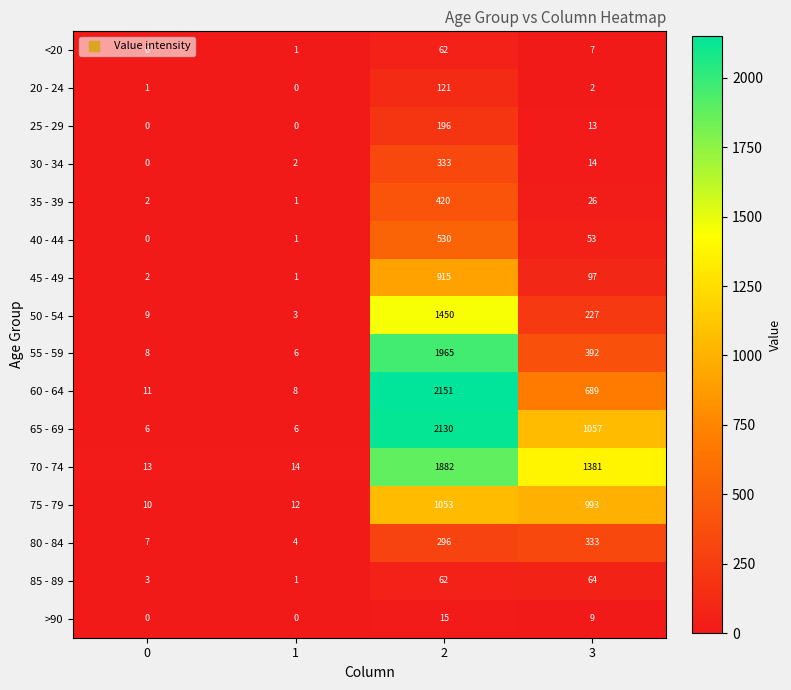

Which series has the largest range (max minus min)?

60 - 64